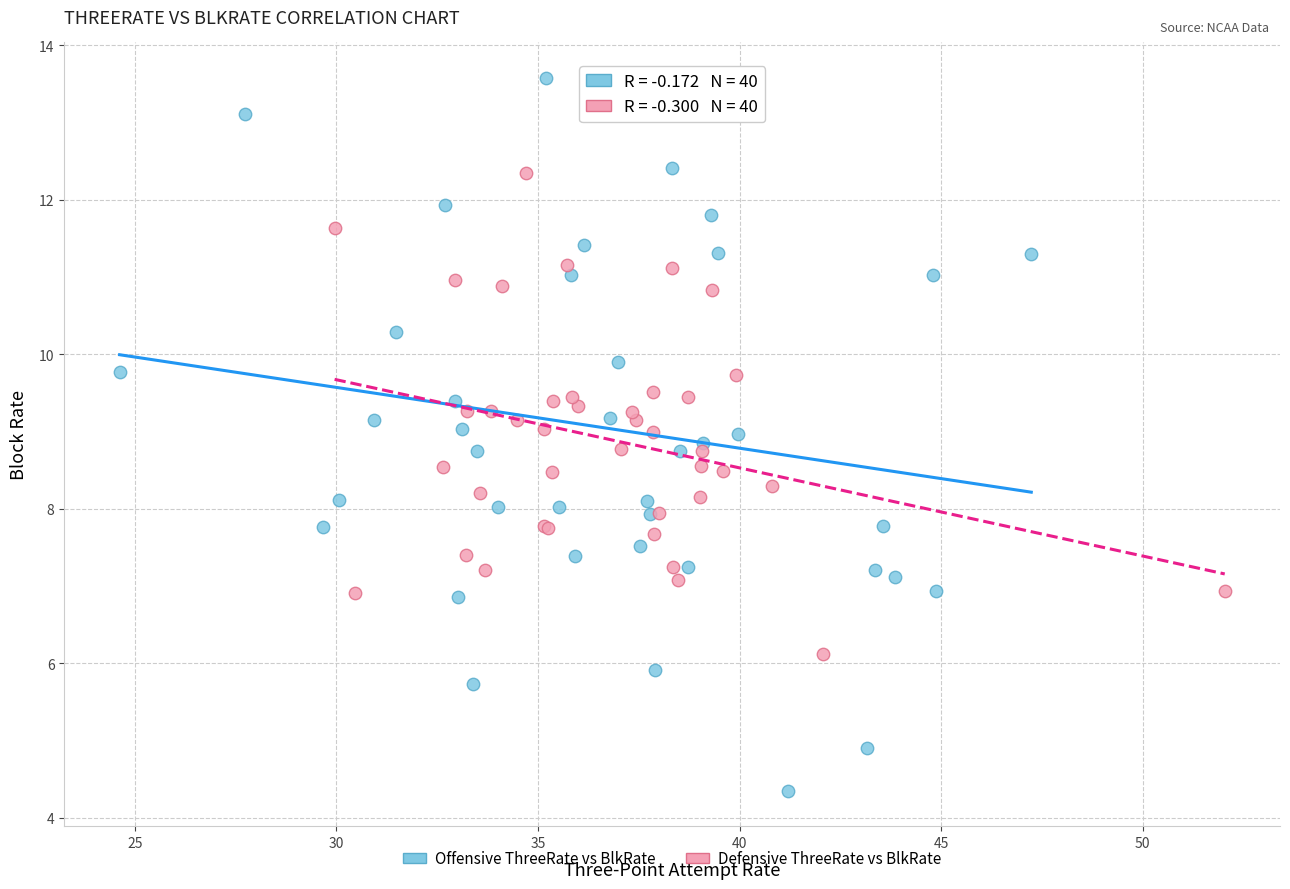

Which series has the widest spread of Y values?

Offensive ThreeRate vs BlkRate